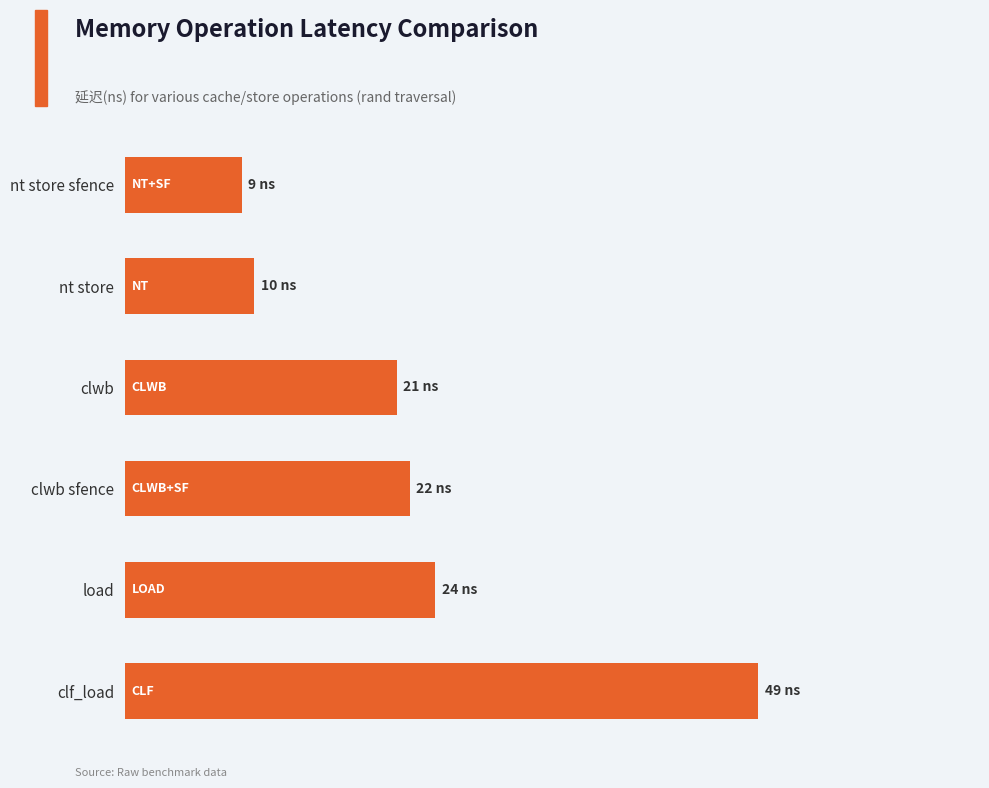

Rank the categories by value from highest to lowest.

clf_load, load, clwb sfence, clwb, nt store, nt store sfence